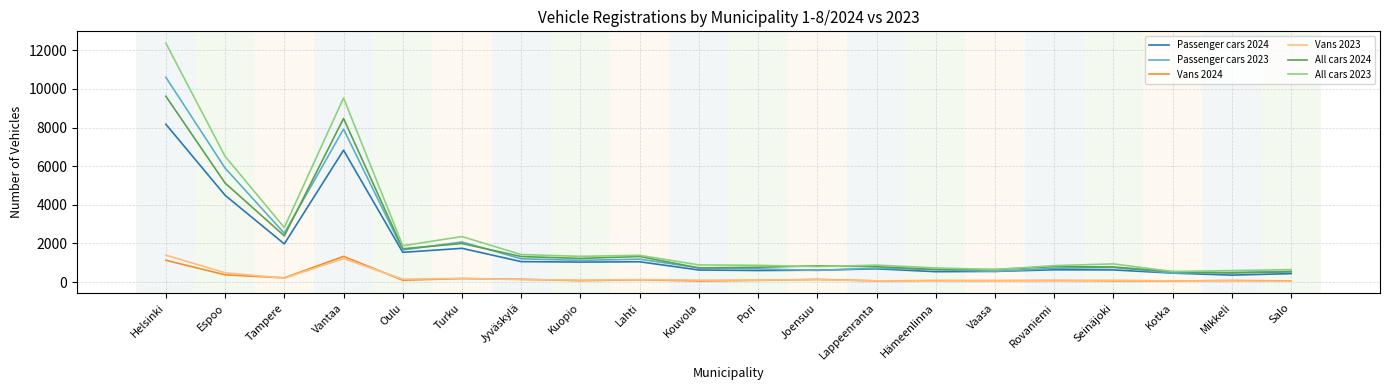

What are all the series names shown in the legend?

Passenger cars 2024, Passenger cars 2023, Vans 2024, Vans 2023, All cars 2024, All cars 2023